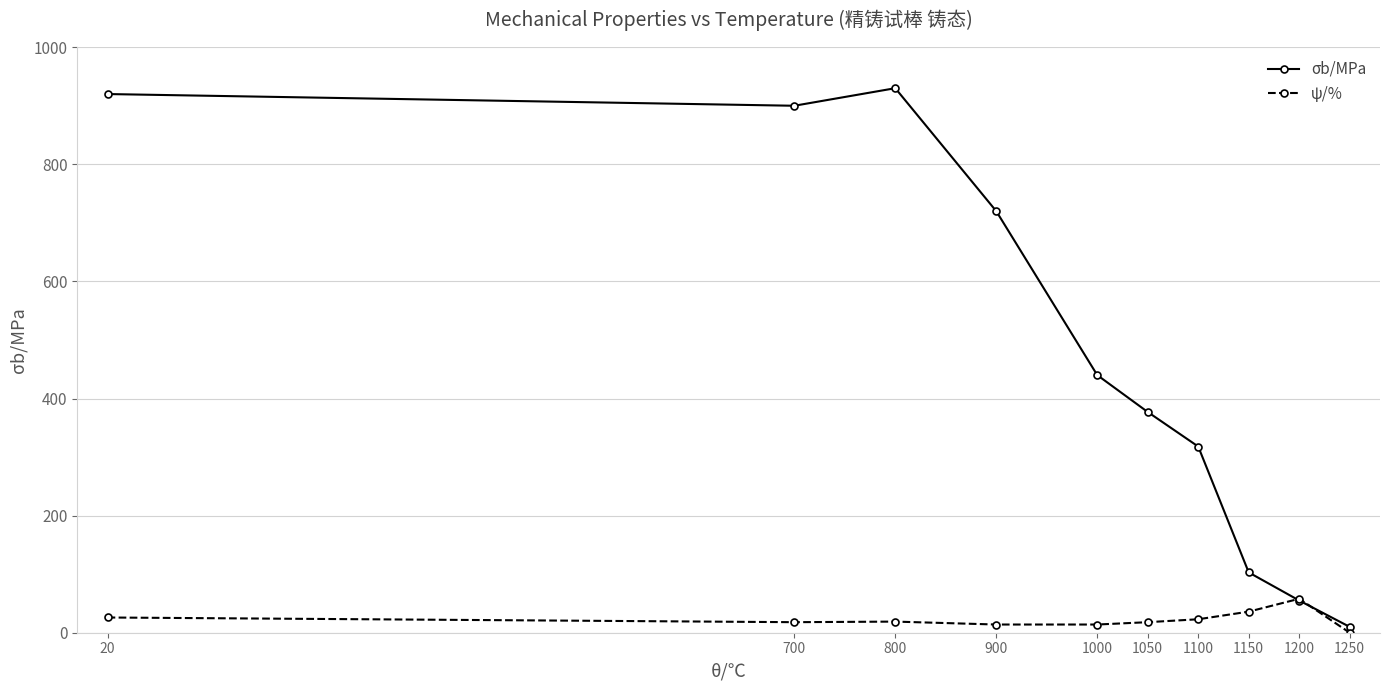

Where is σb/MPa nearest to the value 470?

1000